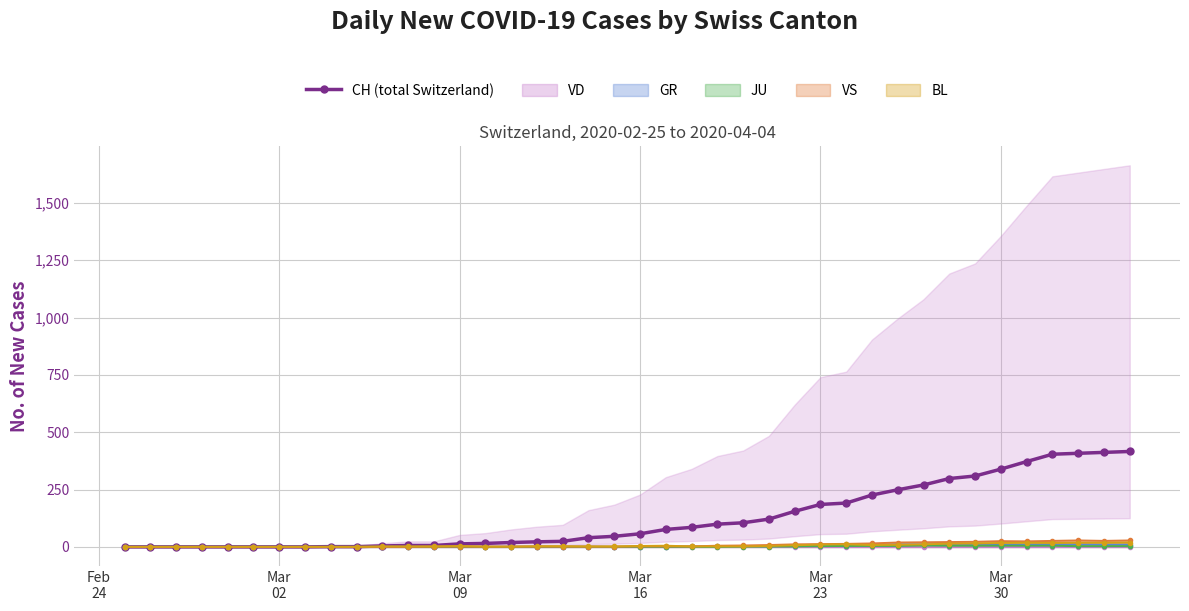

What is the difference between the maximum and minimum values?

416